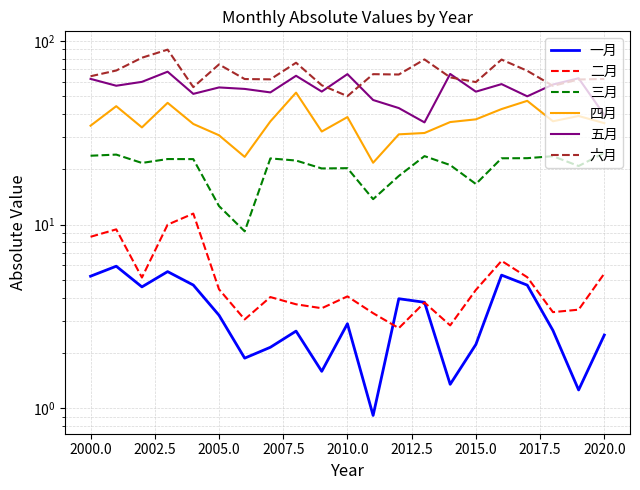

What is the difference between the maximum and minimum values in the 二月 series?

8.8